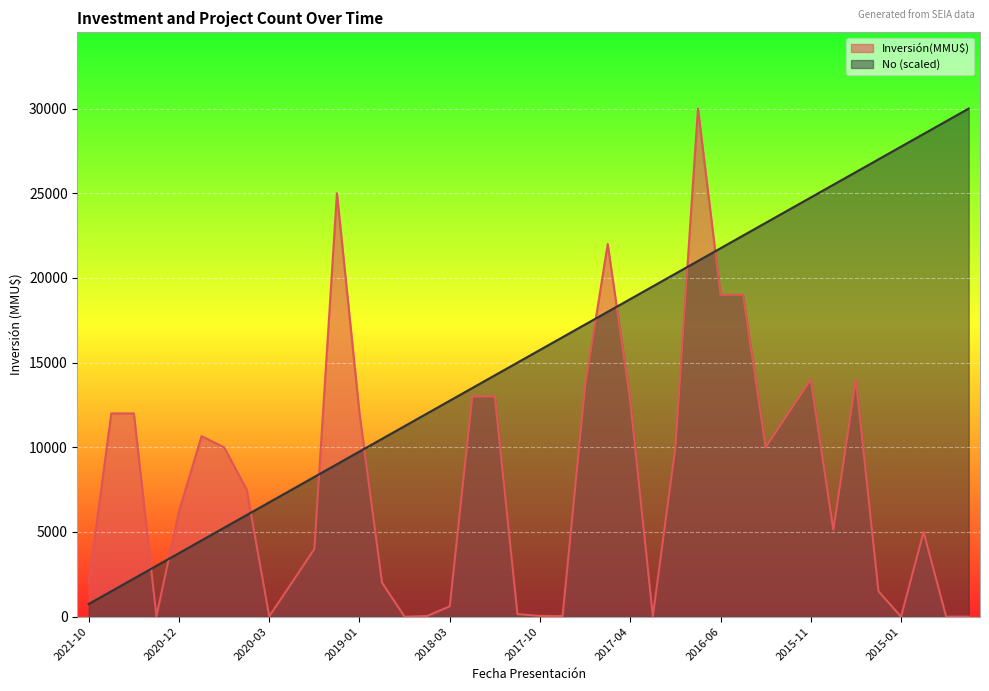

The No series shows 2986 at 2021-04. True or false?

False